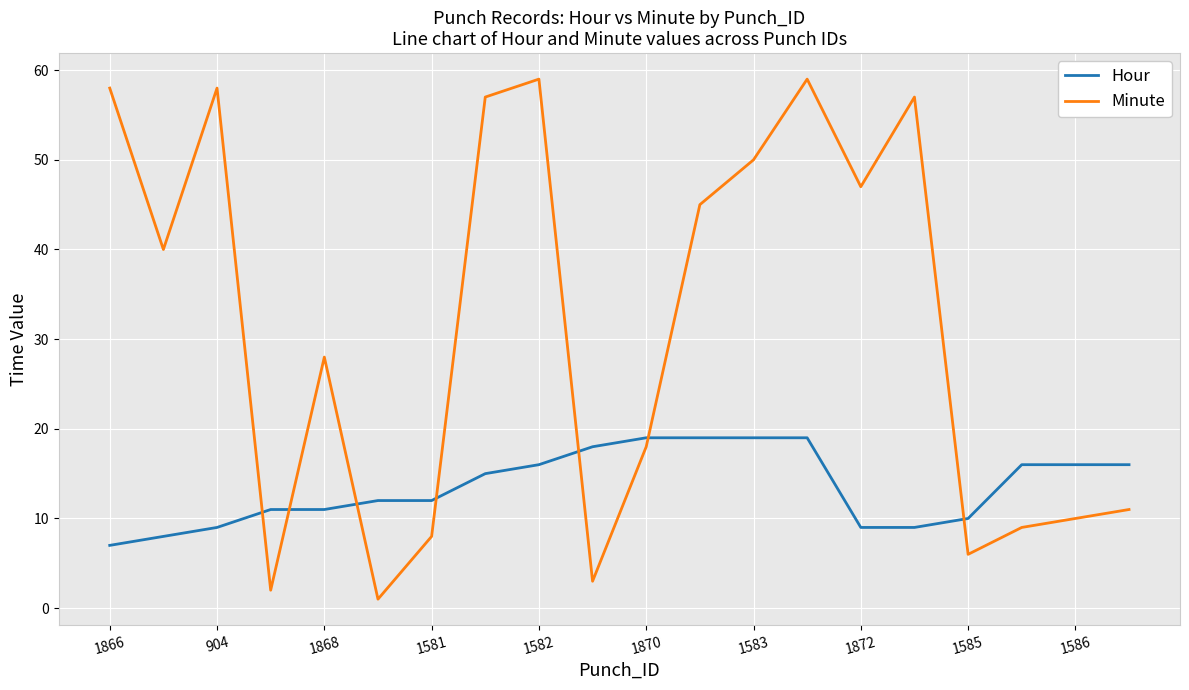

Reading right to left, list all the values displayed in this chart.

Hour: 16	16	16	10	9	9	19	19	19	19	18	16	15	12	12	11	11	9	8	7
Minute: 11	10	9	6	57	47	59	50	45	18	3	59	57	8	1	28	2	58	40	58